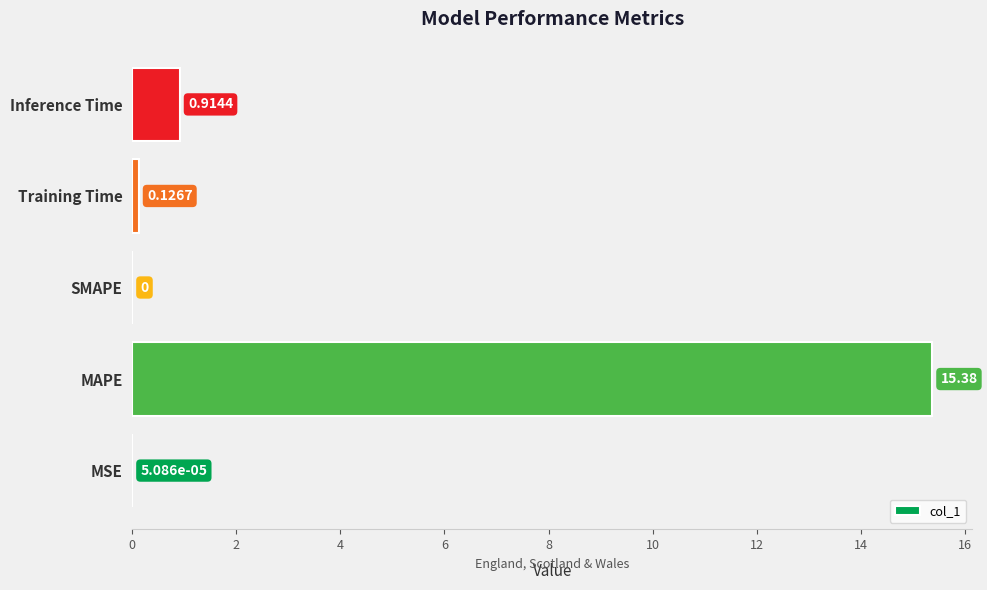

Where is the data nearest to the value 7?

Inference Time